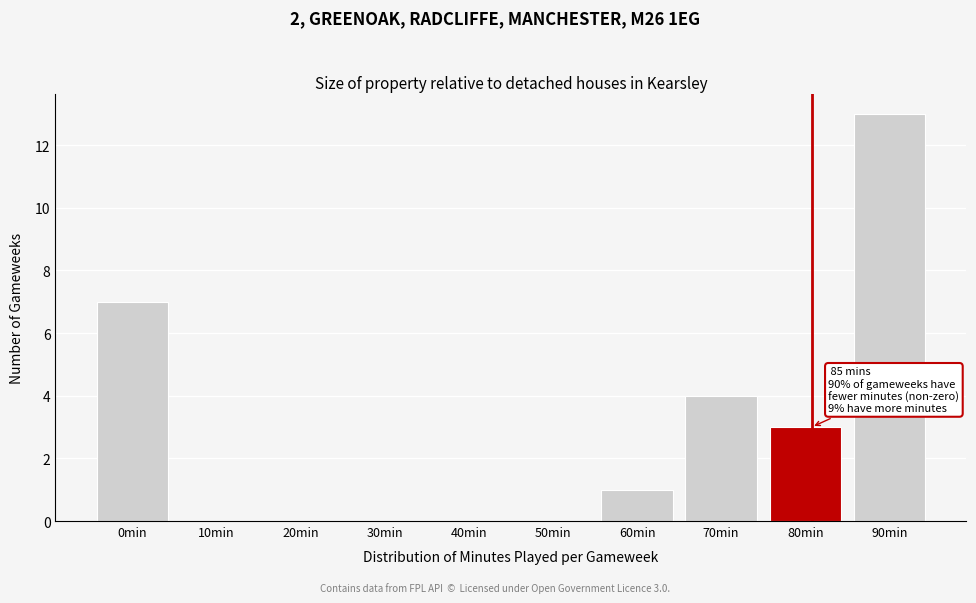

Reading right to left, extract all data points from this chart.

90min=13	80min=3	70min=4	60min=1	50min=0	40min=0	30min=0	20min=0	10min=0	0min=7